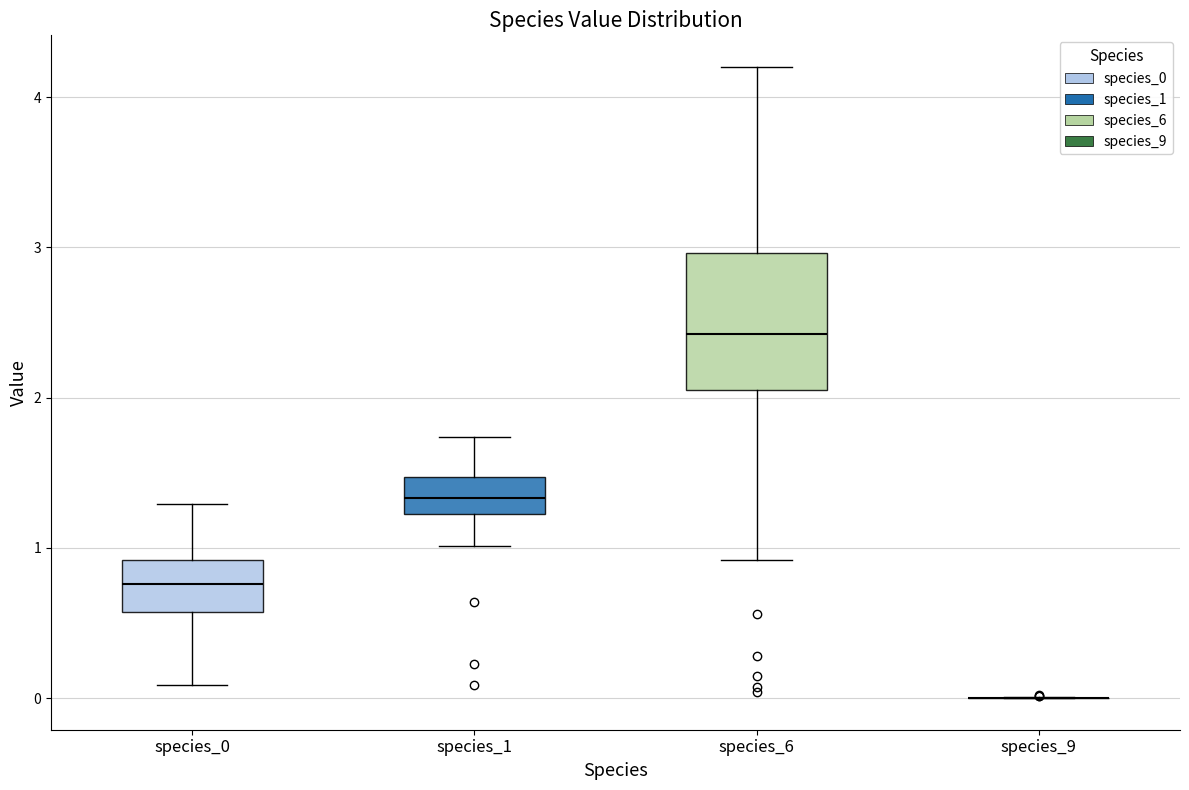

Comparing the boxes themselves (not the whiskers), which one is the tallest?

species_6